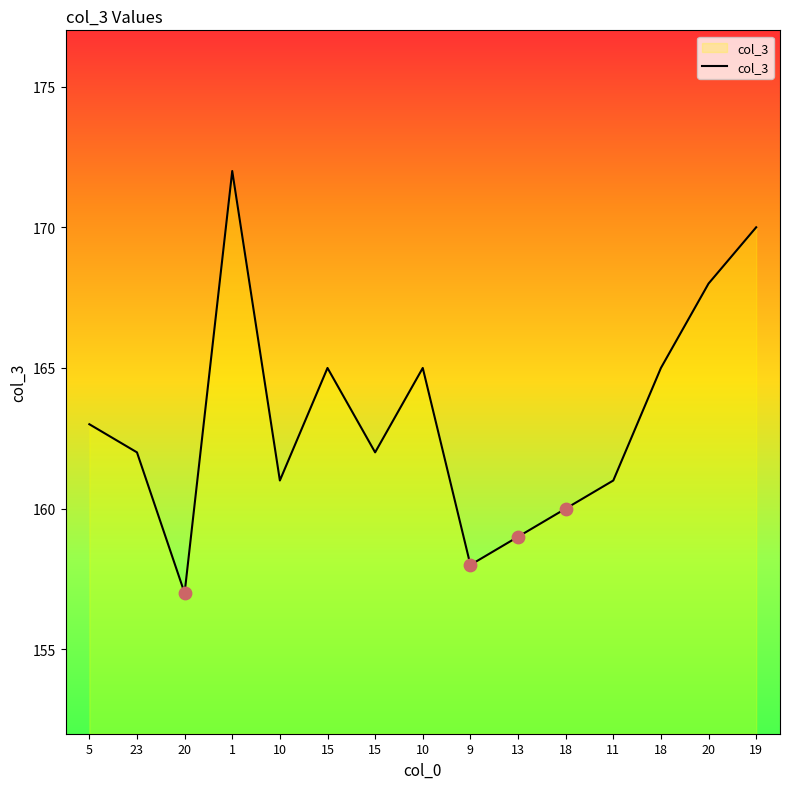

What is the change in value from 10 to 15?

+1